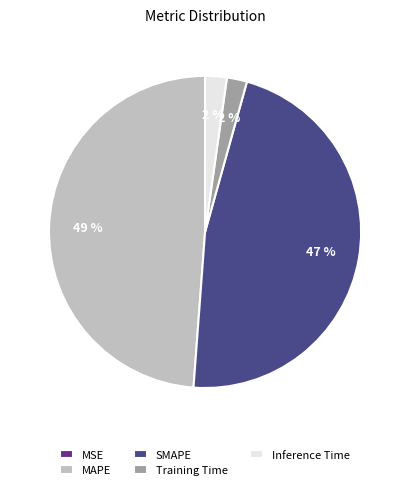

Which slice is the largest?

MAPE